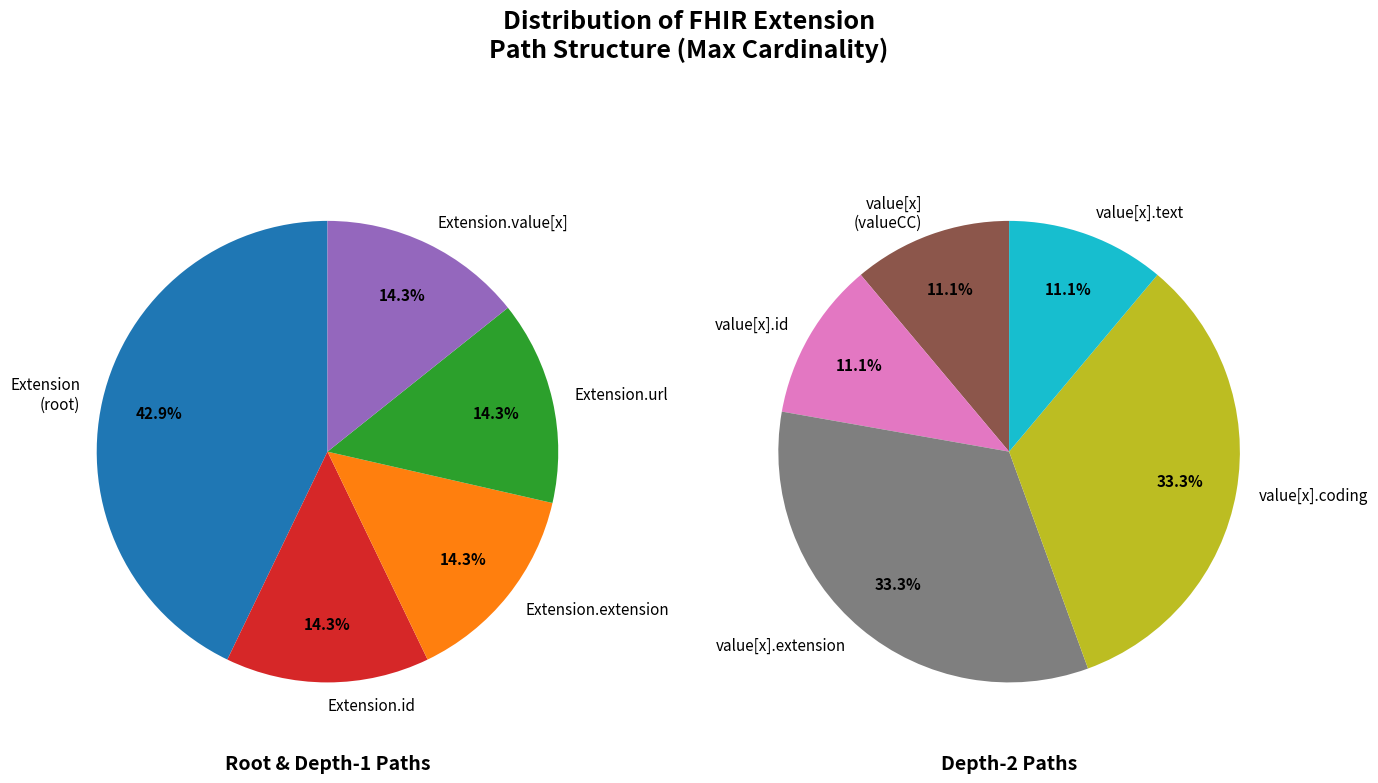

Is it true that Extension.value[x].coding is 1% of the pie?

False